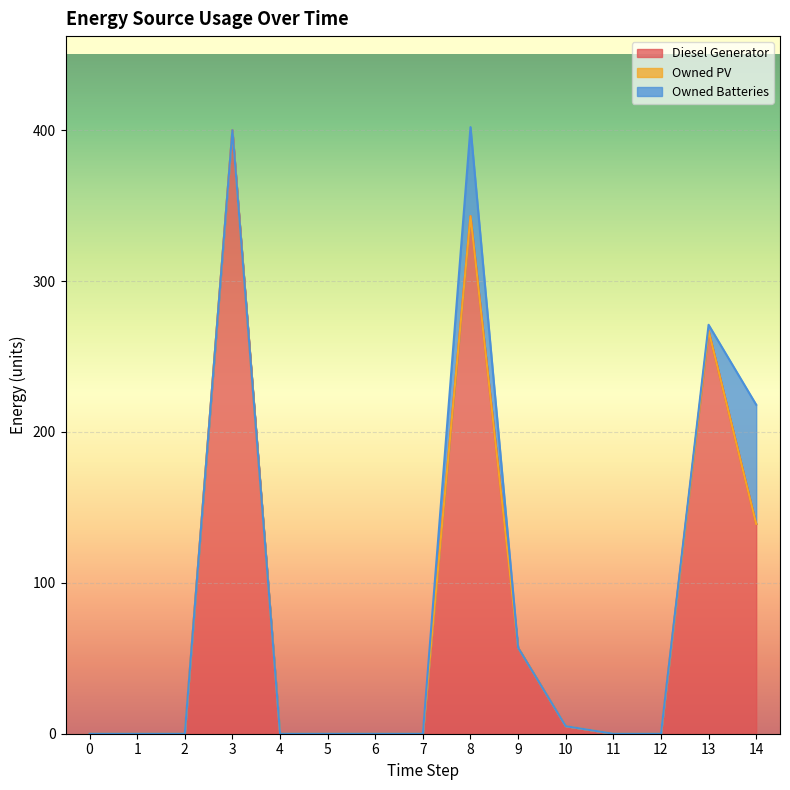

What is the difference between the maximum and minimum values in the Owned Batteries series?

79